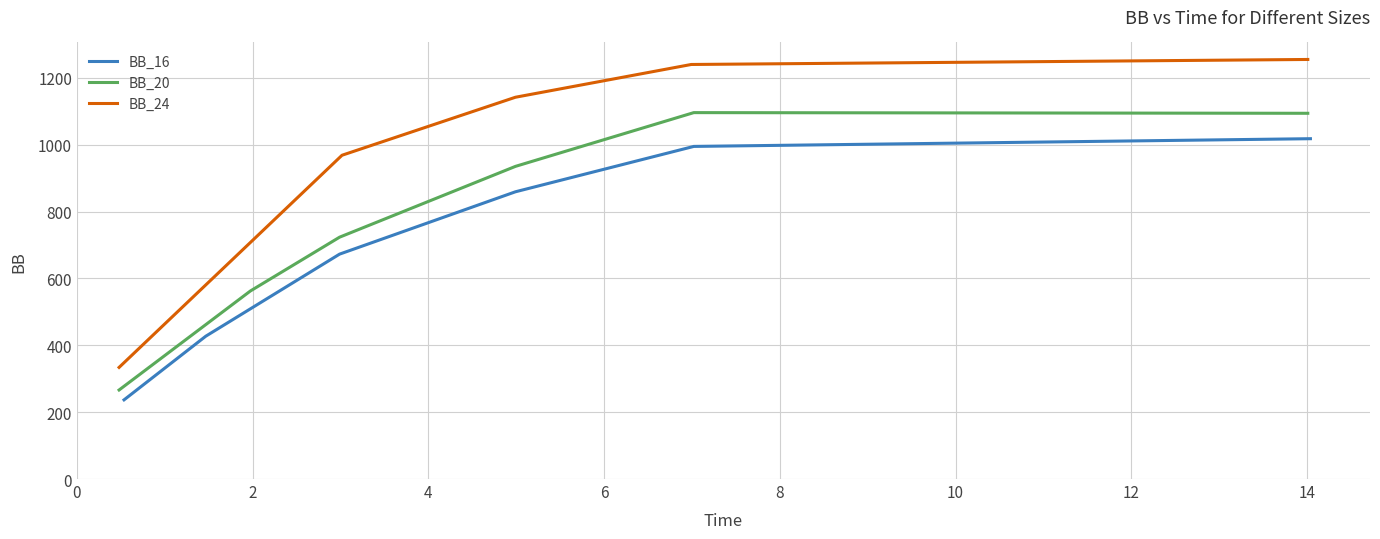

What is the difference between the maximum and second lowest values in the BB_24 series?

540.4